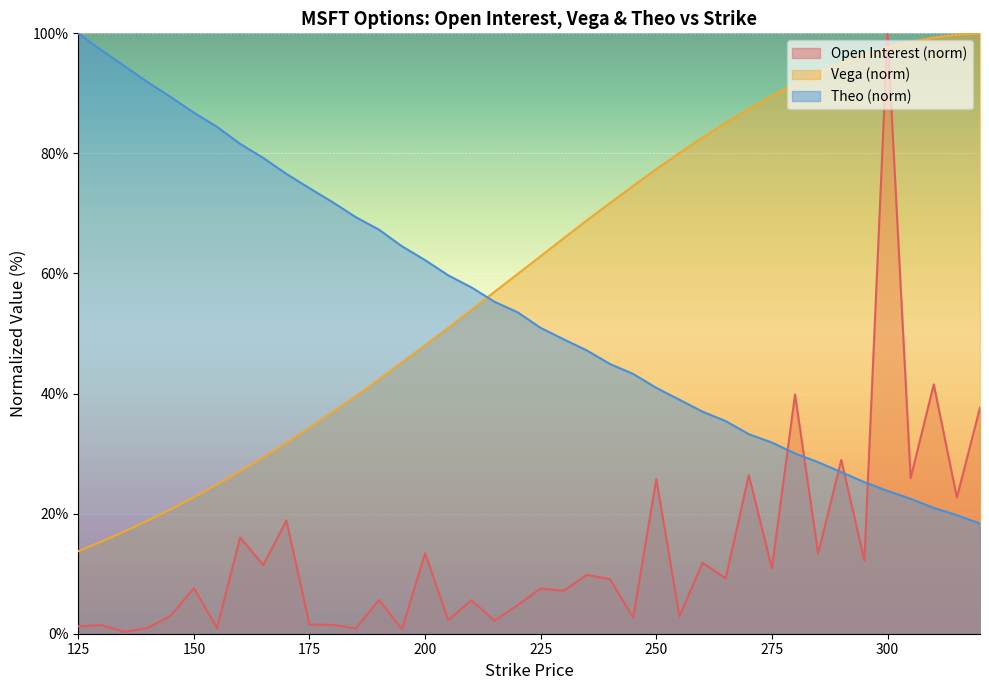

Where does the vega series first go above 62?

225